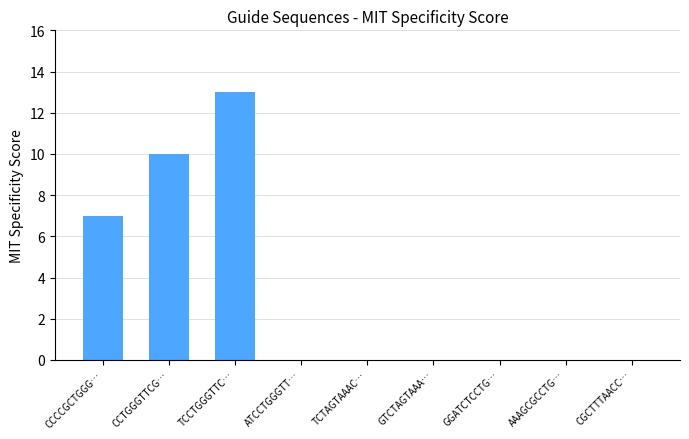

What is the change in value from CCTGGGTTCG… to GGATCTCCTG…?

-10